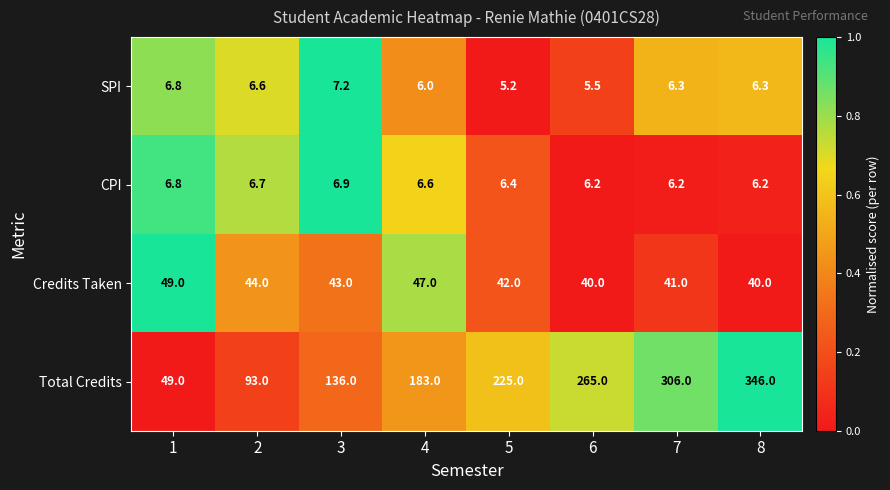

Which series has the largest total across all categories?

Total Credits